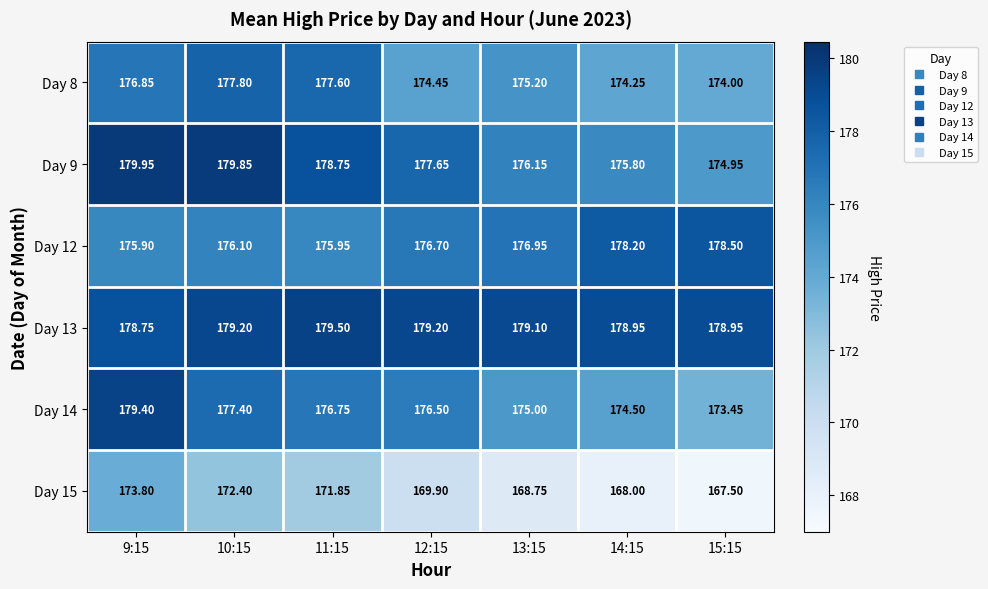

Is the value of Day 8 at 9:15 greater than the value of Day 14 at 15:15?

Yes